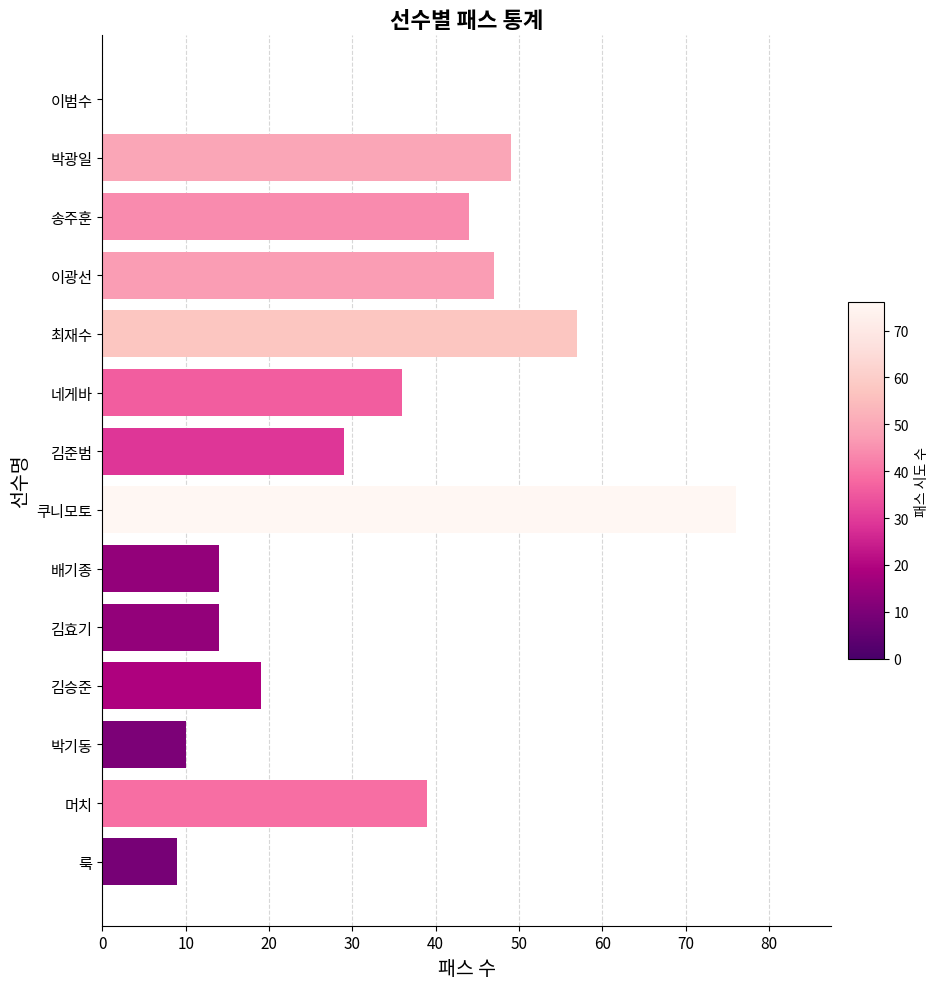

True or false: the data shows 44 at 송주훈.

True